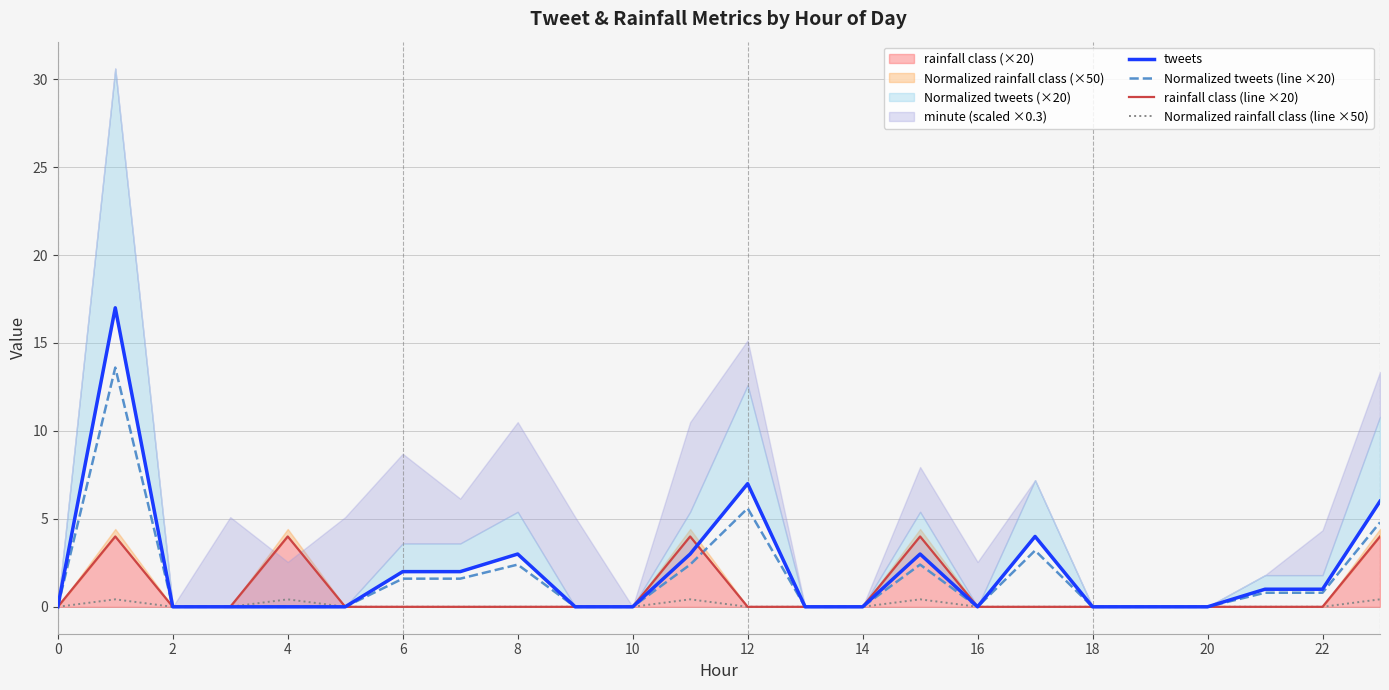

How many values in tweets are above zero?

11